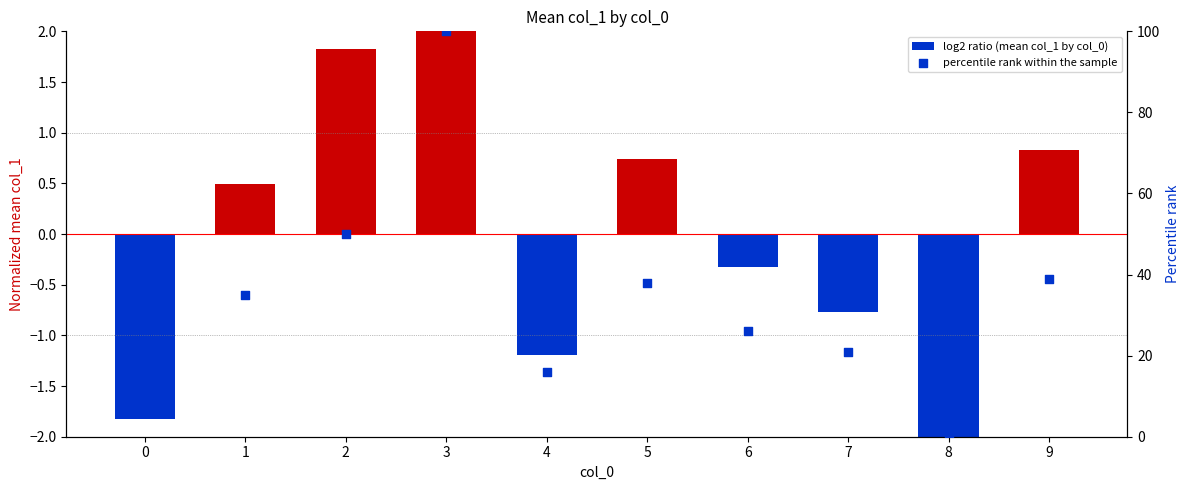

Which series has the largest total across all categories?

percentile rank within the sample